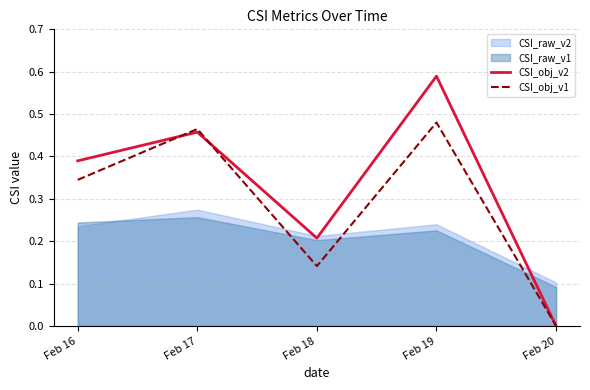

Rank the categories by CSI_obj_v2 value from highest to lowest.

Feb 19, Feb 17, Feb 16, Feb 18, Feb 20